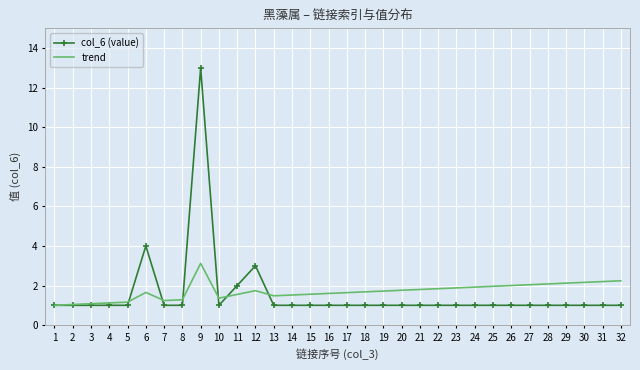

Rank the series by their maximum value, from lowest to highest.

trend, col_6 (value)